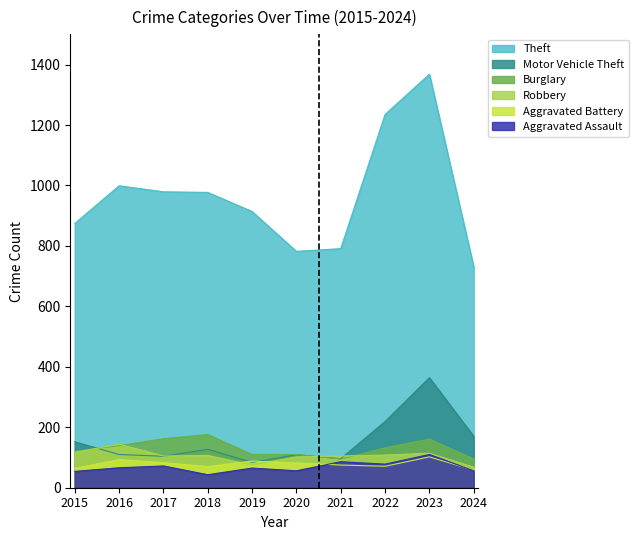

What is the sum of all Burglary values?

1301